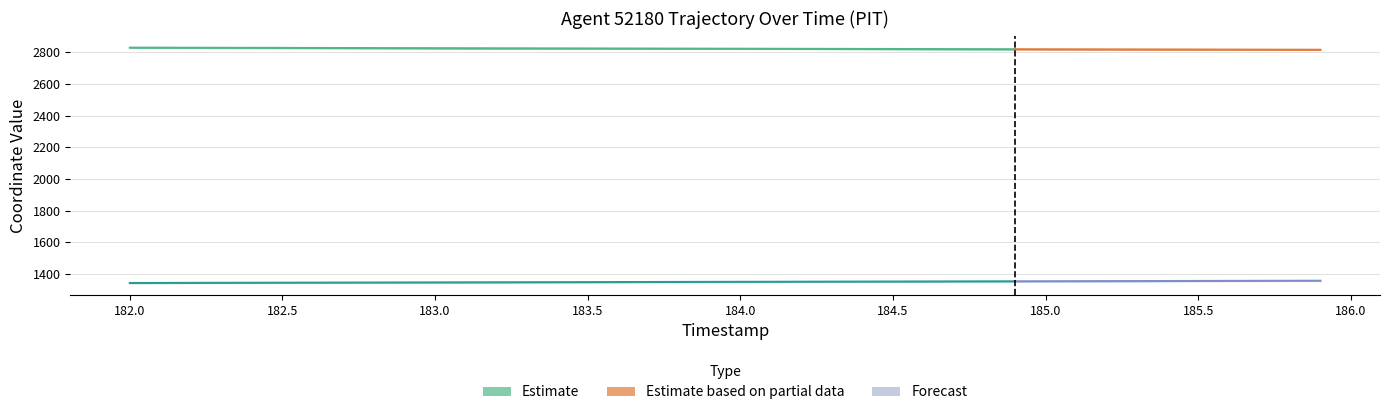

At which label does X reach its minimum?

185.9